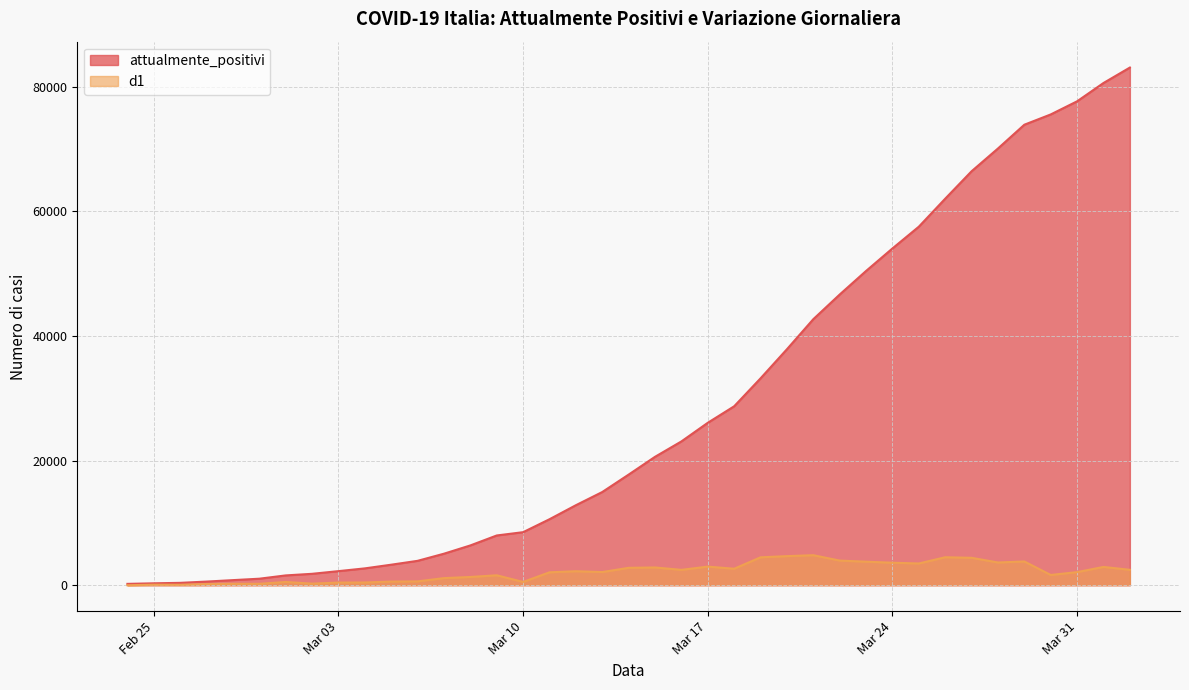

How many categories are shown in the chart?

39